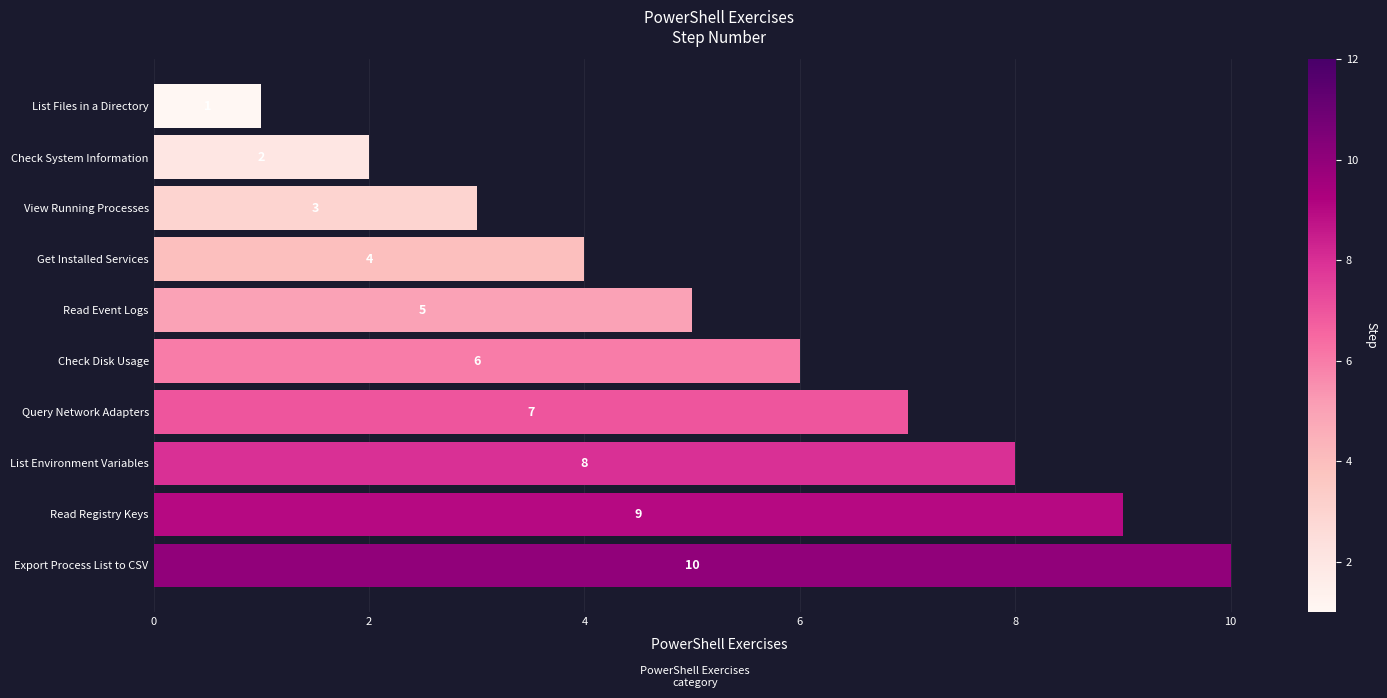

Where is the data nearest to the value 5?

Read Event Logs